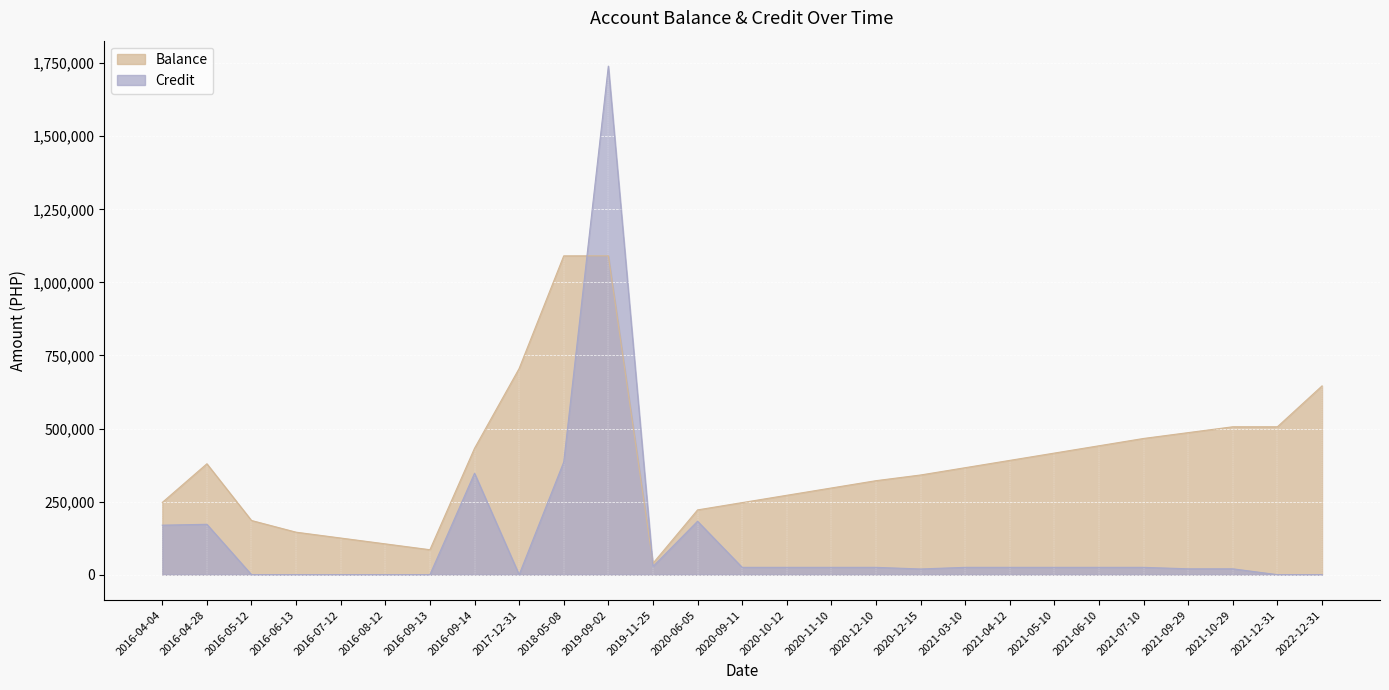

Does the chart display data point markers on the line(s)?

No